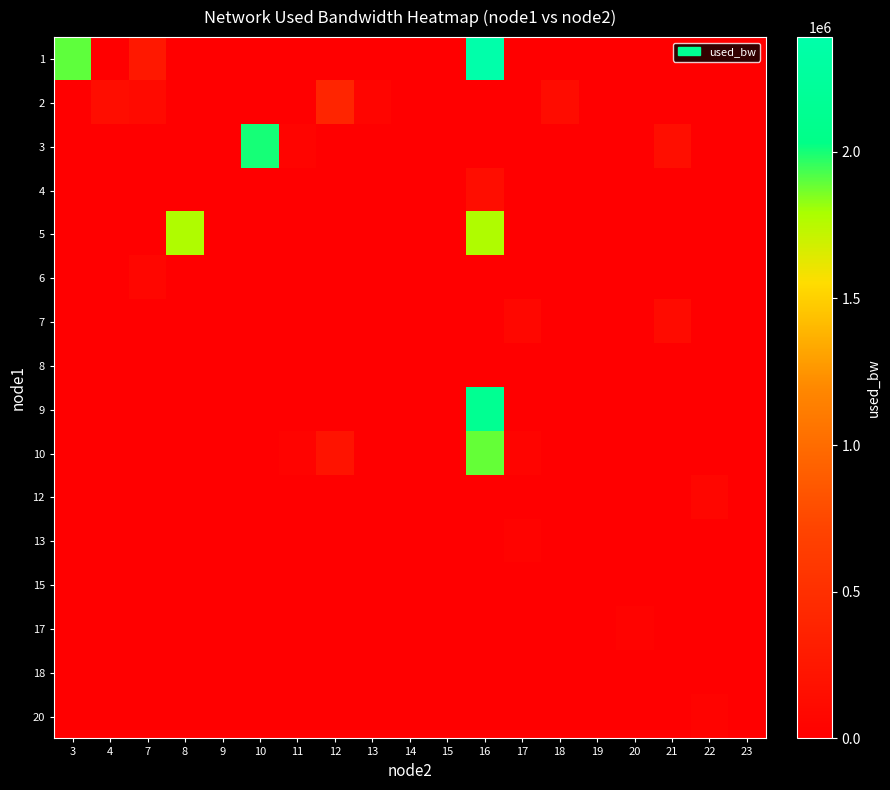

At 19, list the series in order from largest to smallest.

7, 13, 6, 1, 2, 3, 4, 5, 8, 9, 10, 12, 15, 17, 18, 20